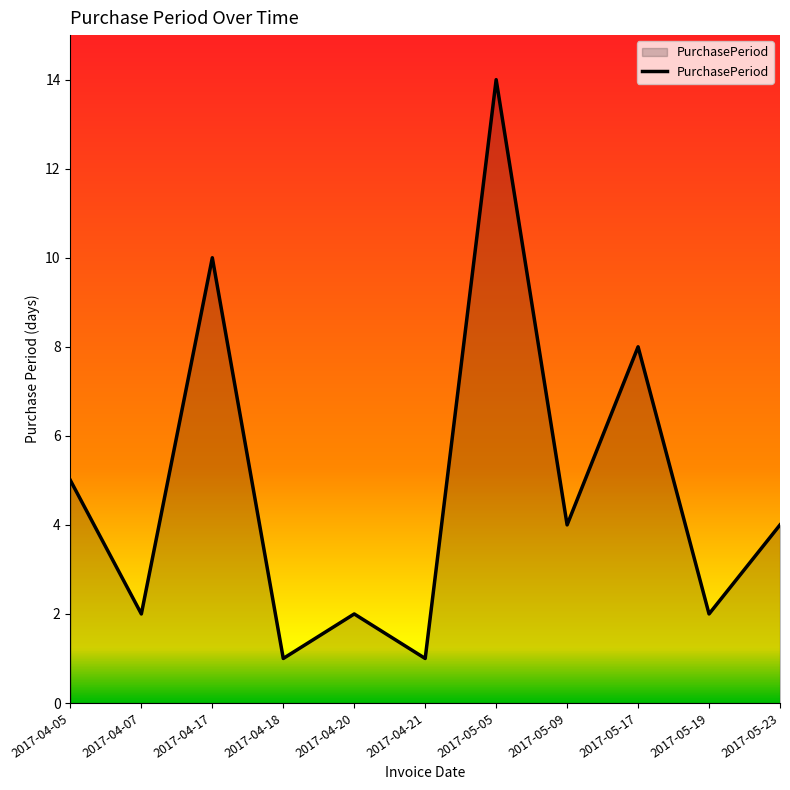

What is the change in value from 2017-05-17 to 2017-05-19?

-6